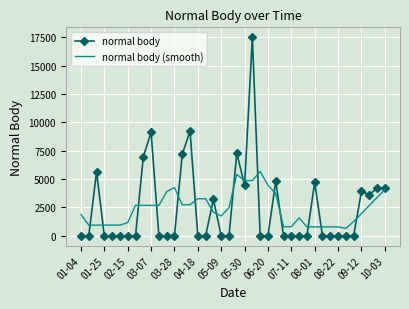

List the series in order of their peak value, highest first.

normal body, normal body (smooth)